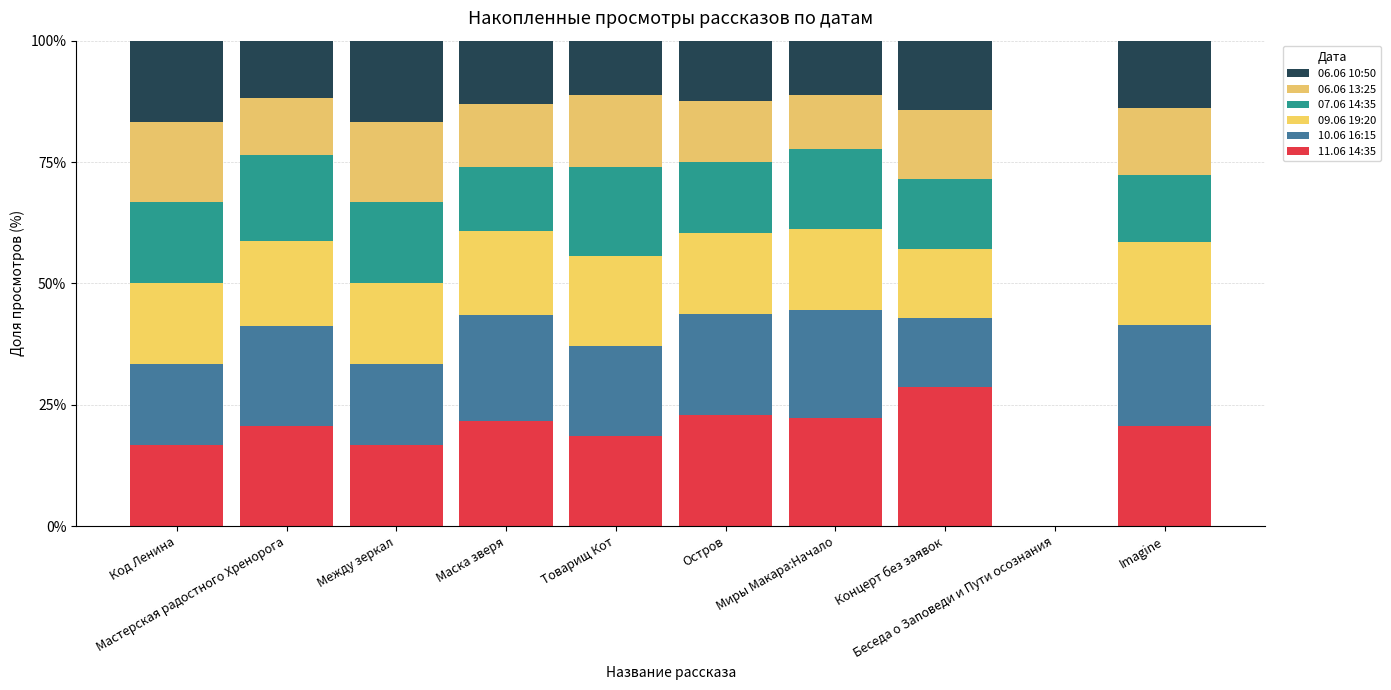

Are the bars horizontal?

No